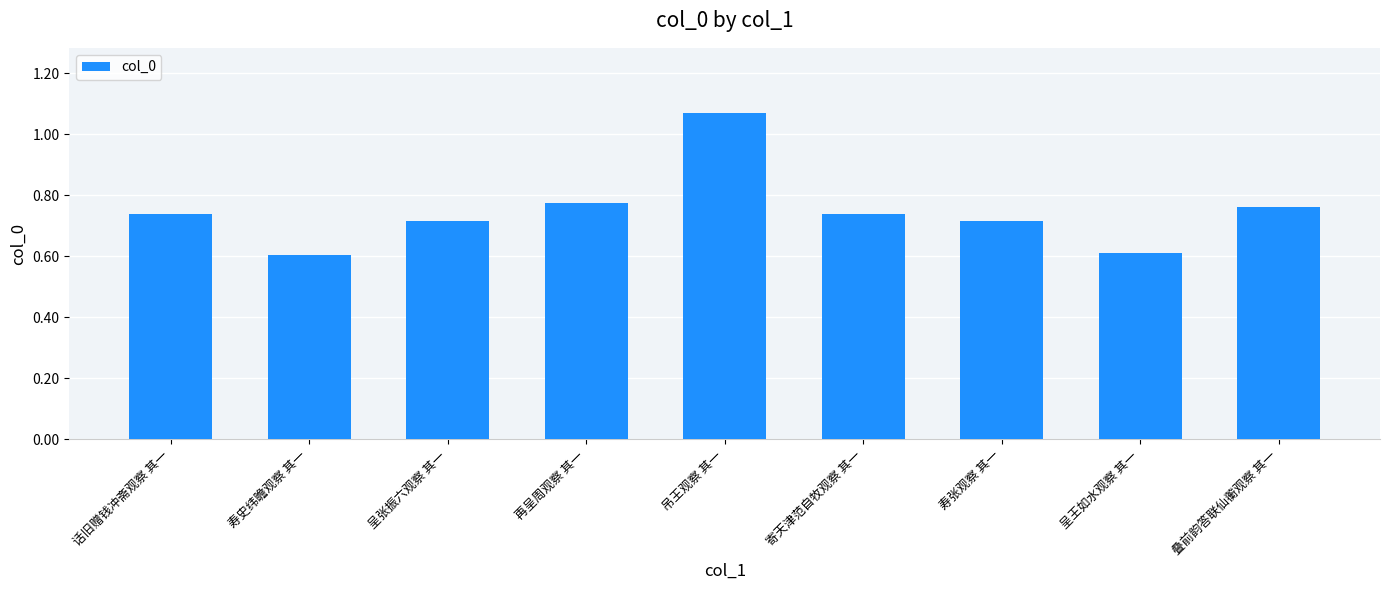

The chart shows a value of 1358627 at 再呈周观察 其一. True or false?

False